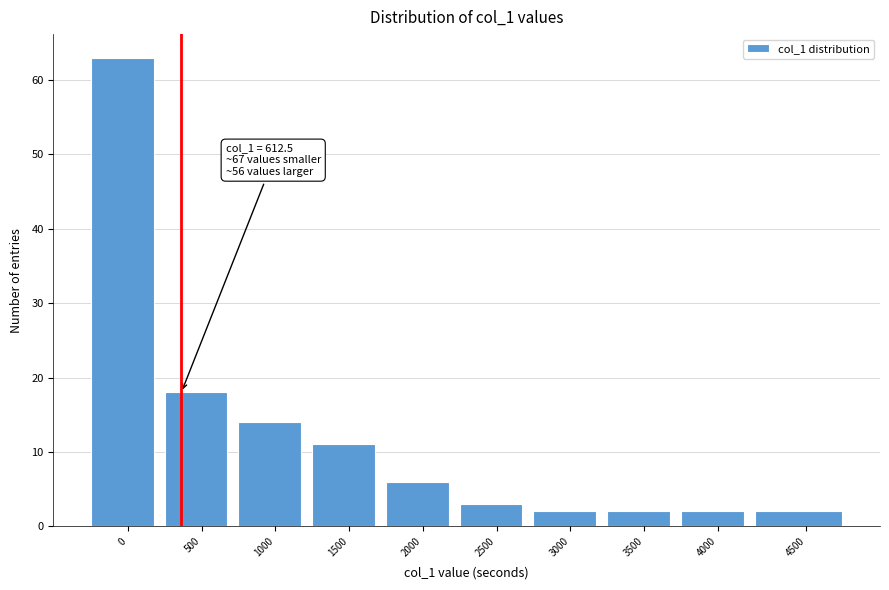

Reading left to right, extract all data points from this chart.

63	18	14	11	6	3	2	2	2	2